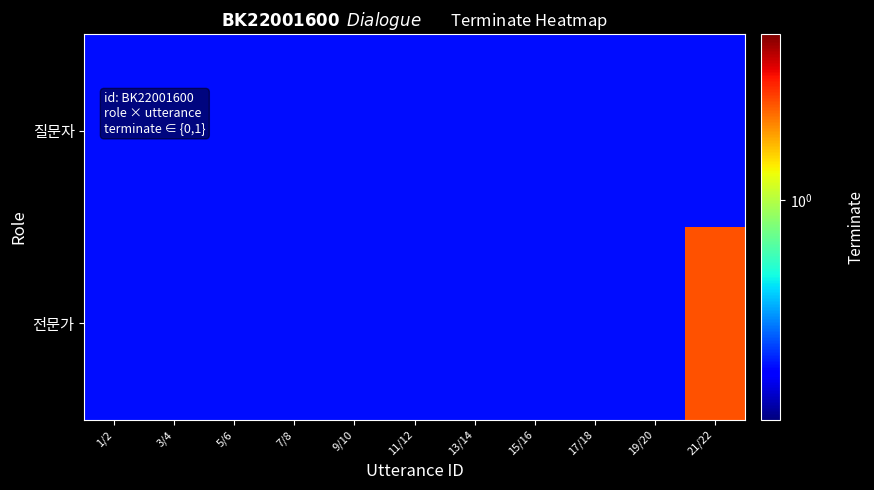

Which category has the lowest value across all series?

1/2